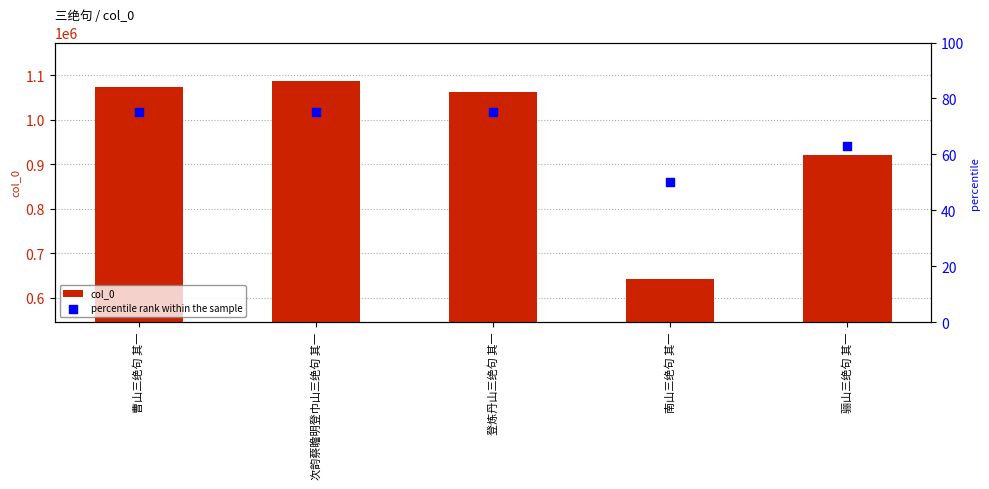

Which series reaches the minimum Y coordinate?

percentile rank within the sample